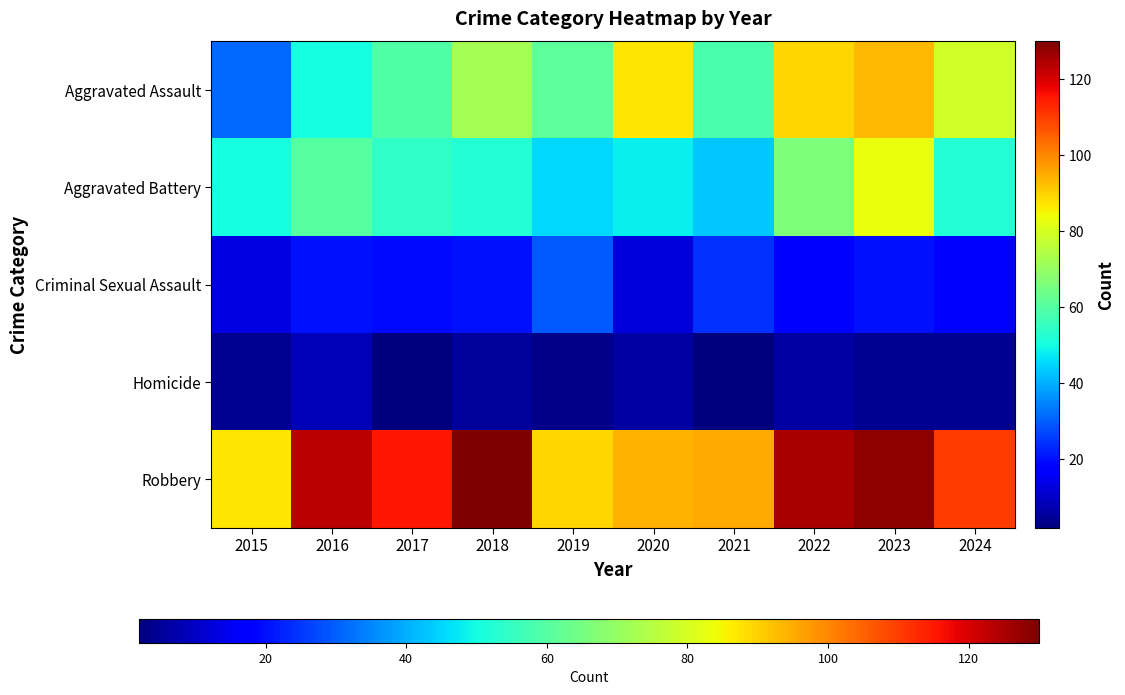

Between 2018 and 2017, which is larger?

2018